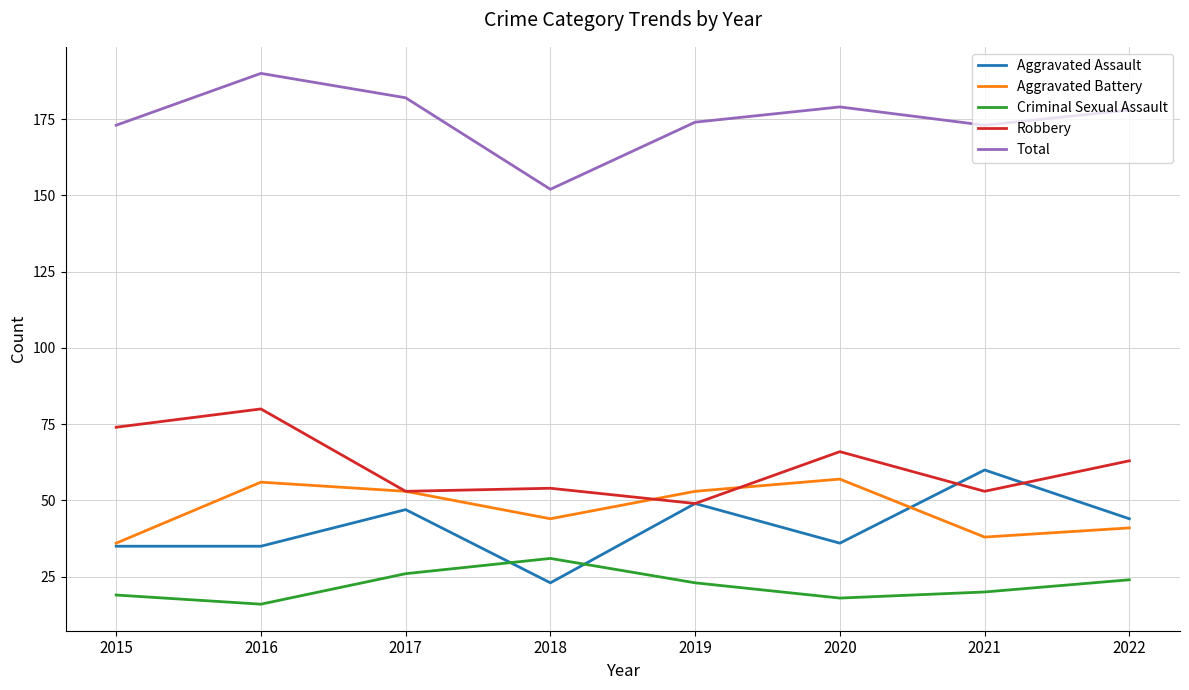

What is the spread (max minus min) of values at 2015?

154